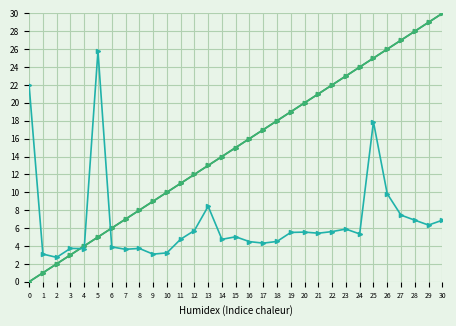

Does the chart have visible grid lines?

Yes